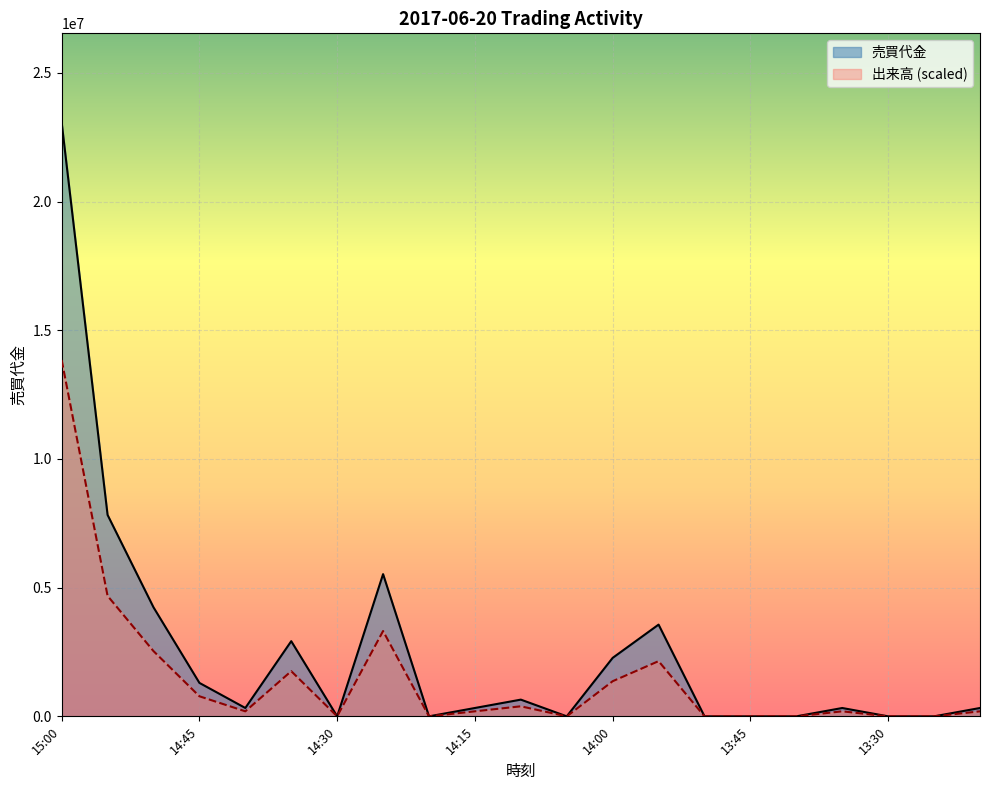

Does the chart display data point markers on the line(s)?

No